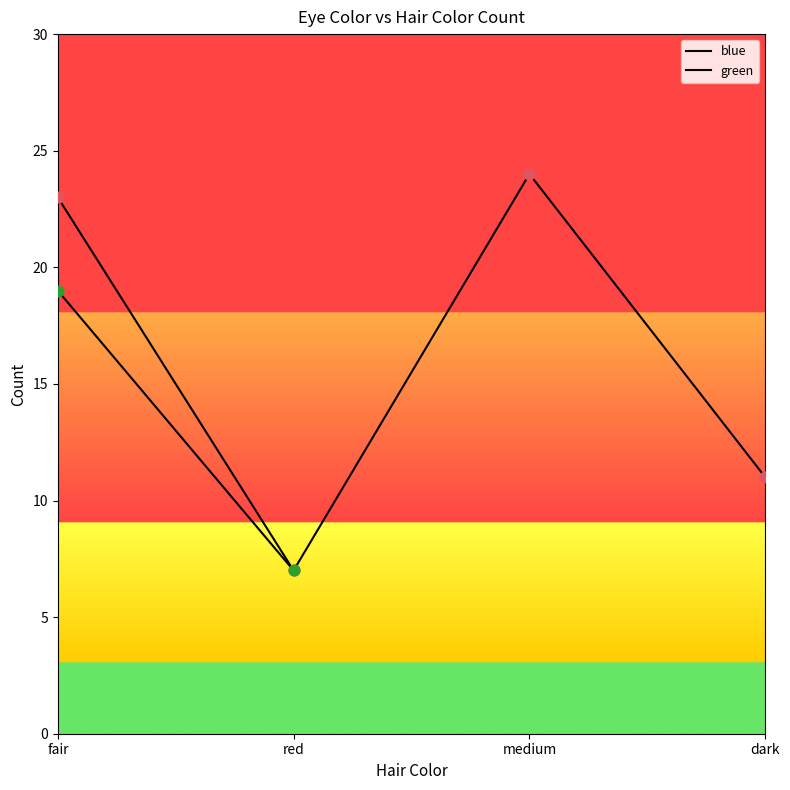

What is the change in value from red to dark?

+4